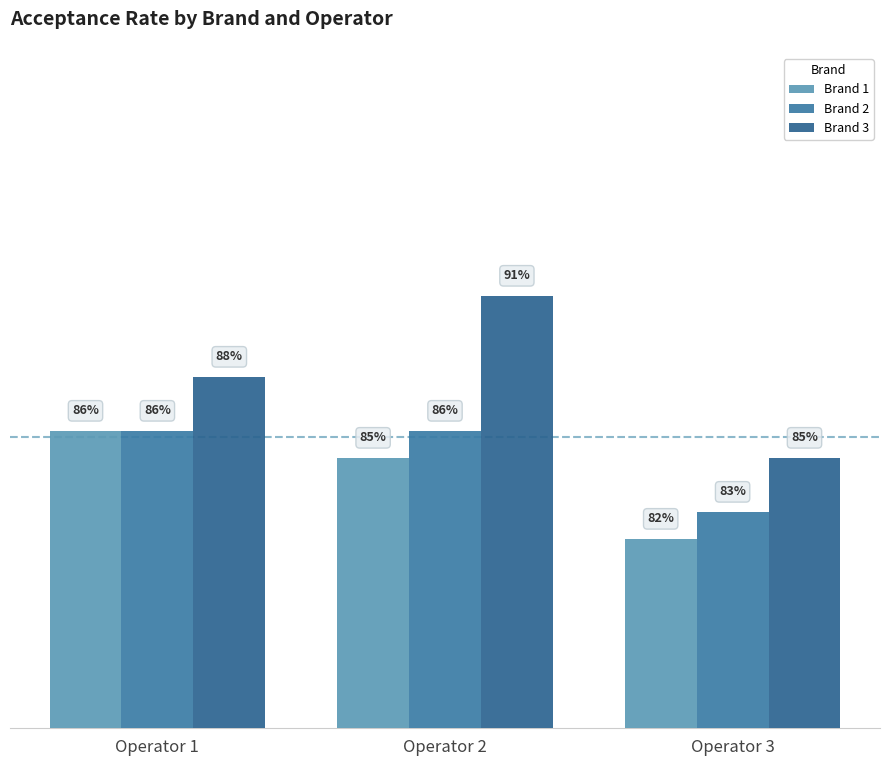

At how many categories does at least one series exceed 88?

1